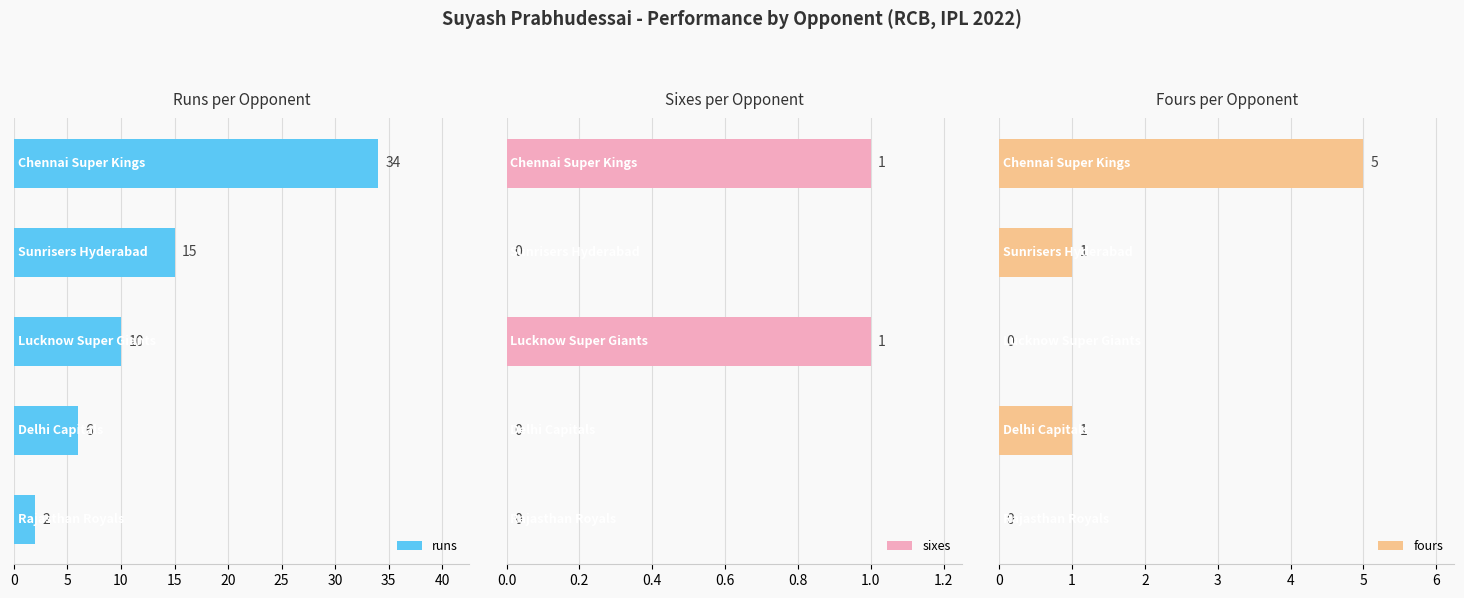

How many groups of bars are there?

5